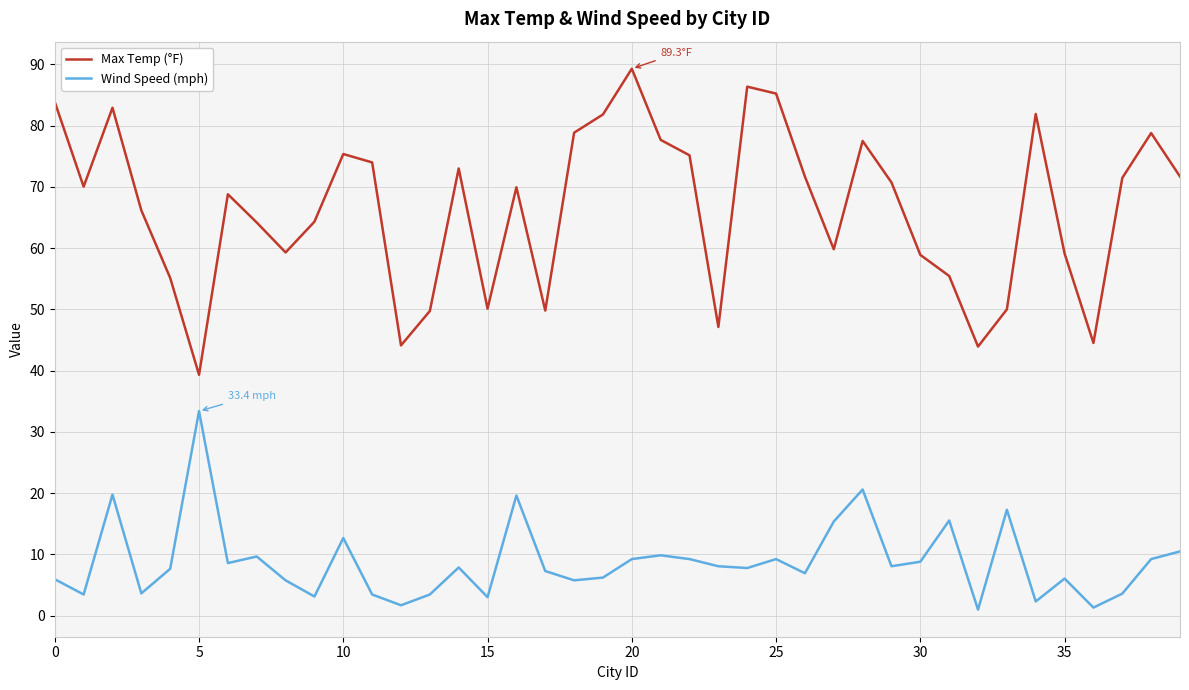

Which series has the widest spread of values?

Max Temp (°F)